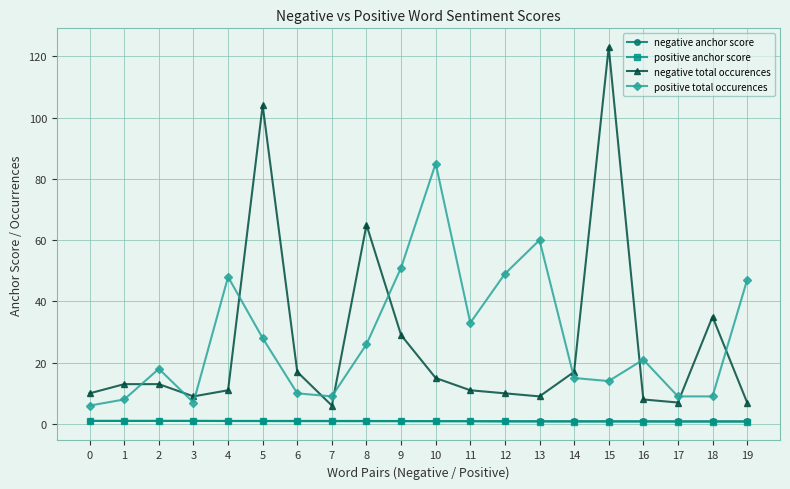

Which category has the highest value across all series?

15